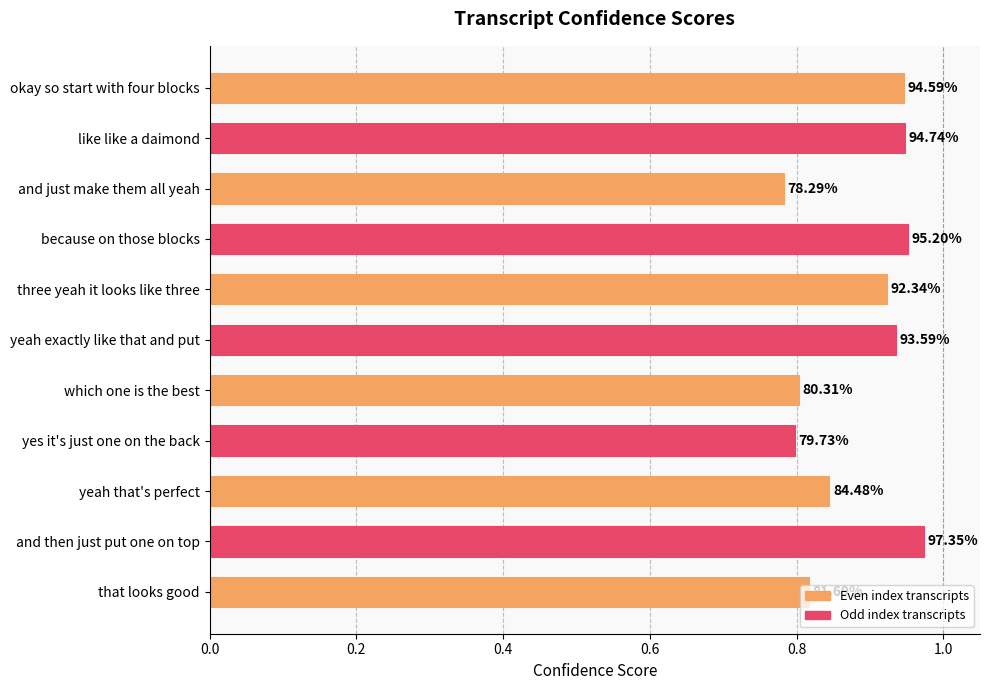

How many values are between 0 and 1?

11